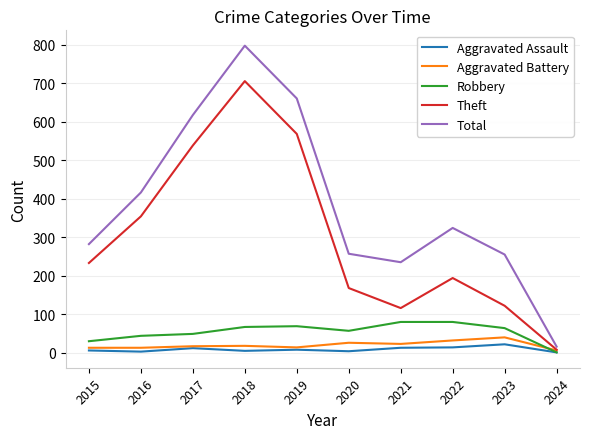

At which category is the sum across all series the highest?

2018